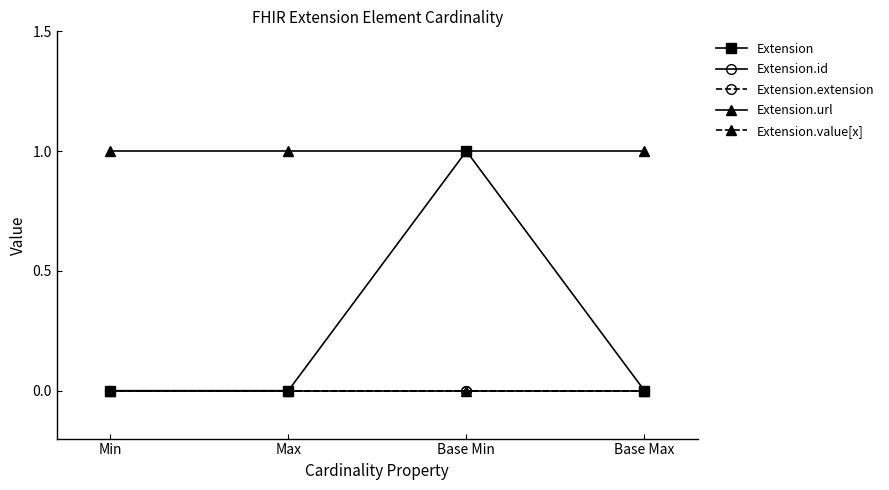

Reading right to left, transcribe all the data shown in this chart.

Extension: 0	1	0	0
Extension.id: 0	0	0	0
Extension.extension: 0	0	0	0
Extension.url: 1	1	1	1
Extension.value[x]: 0	0	0	0